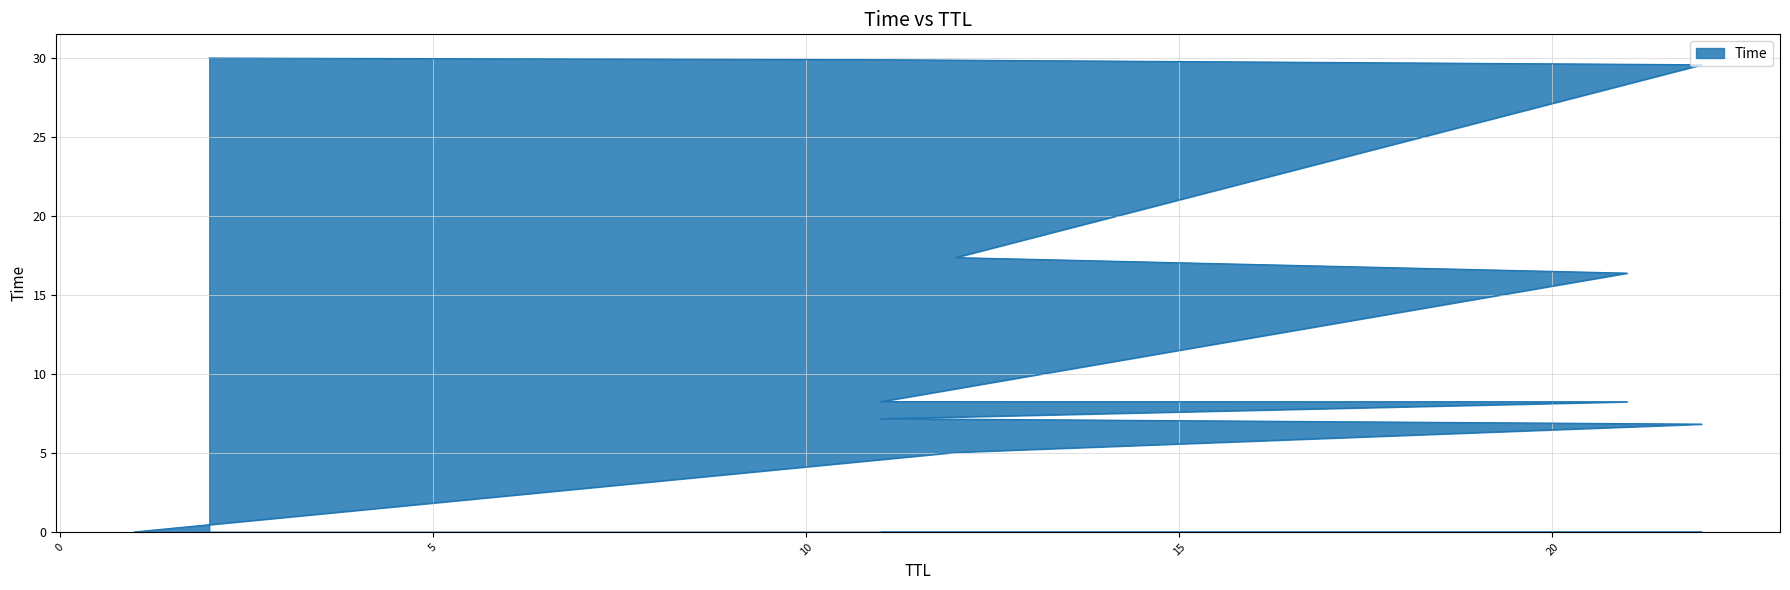

What is the difference between the values at 22 and 1?

6.8